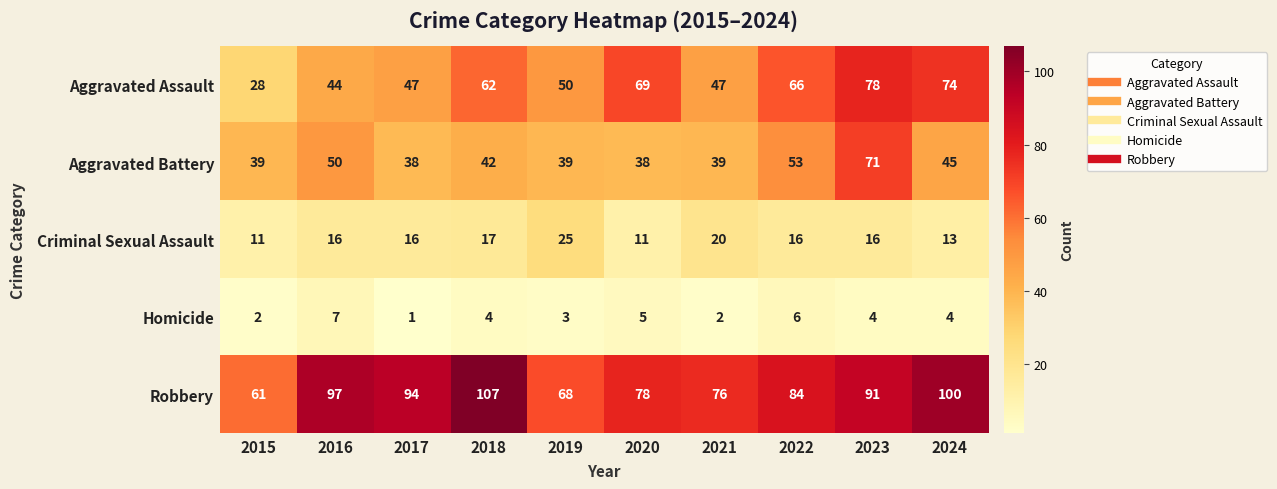

Where does the Homicide series first go above 4?

2016